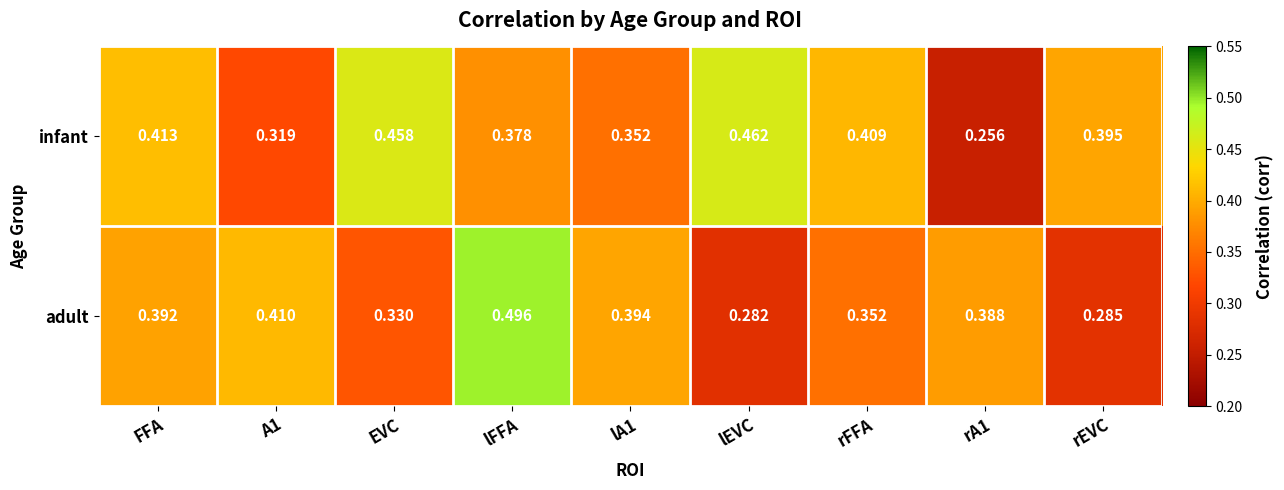

Which series changed the most between FFA and lFFA?

adult